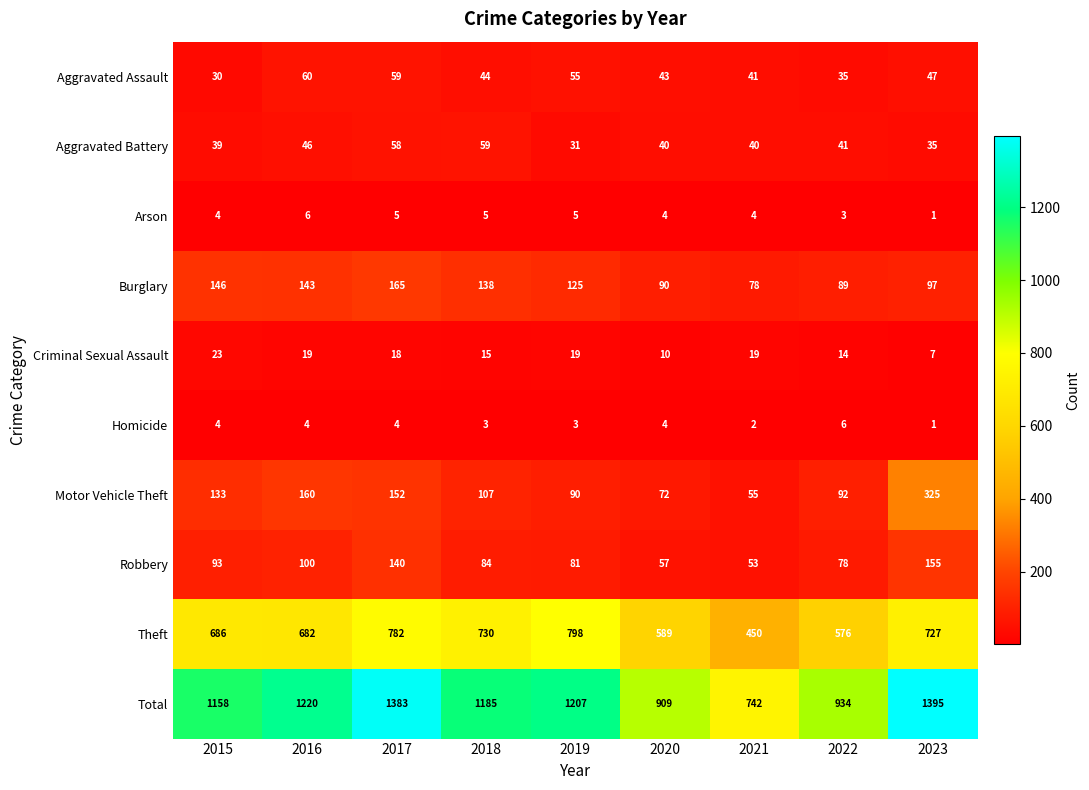

True or false: Aggravated Assault has a value of 44 at 2018.

True